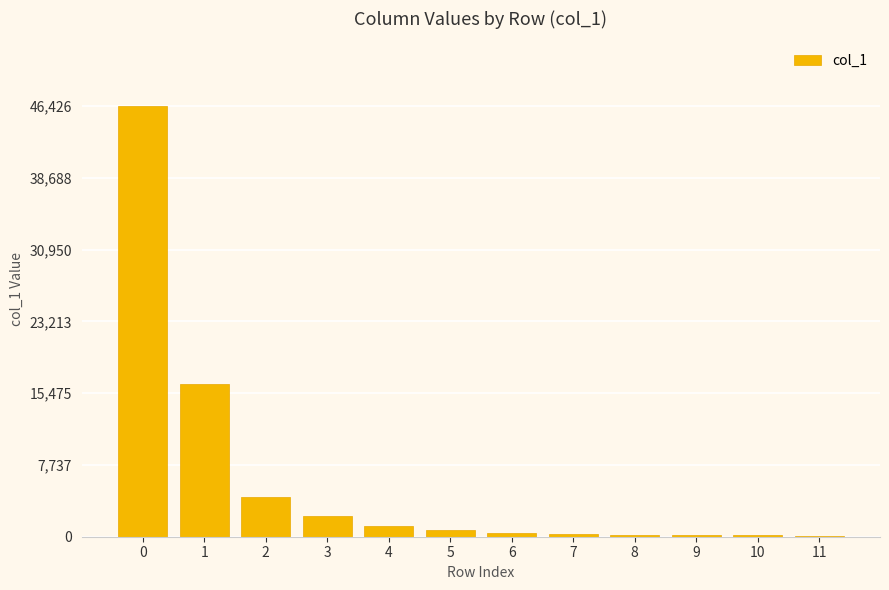

What is the average value?

6050